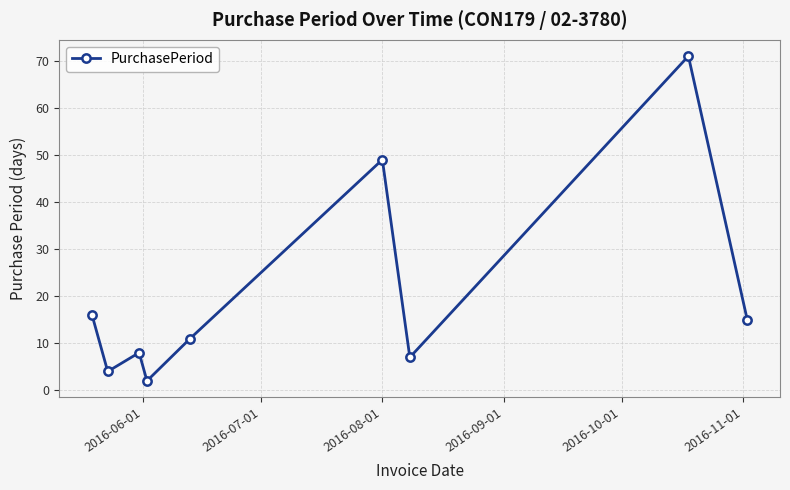

How many points are higher than both their immediate neighbors (excluding endpoints)?

3